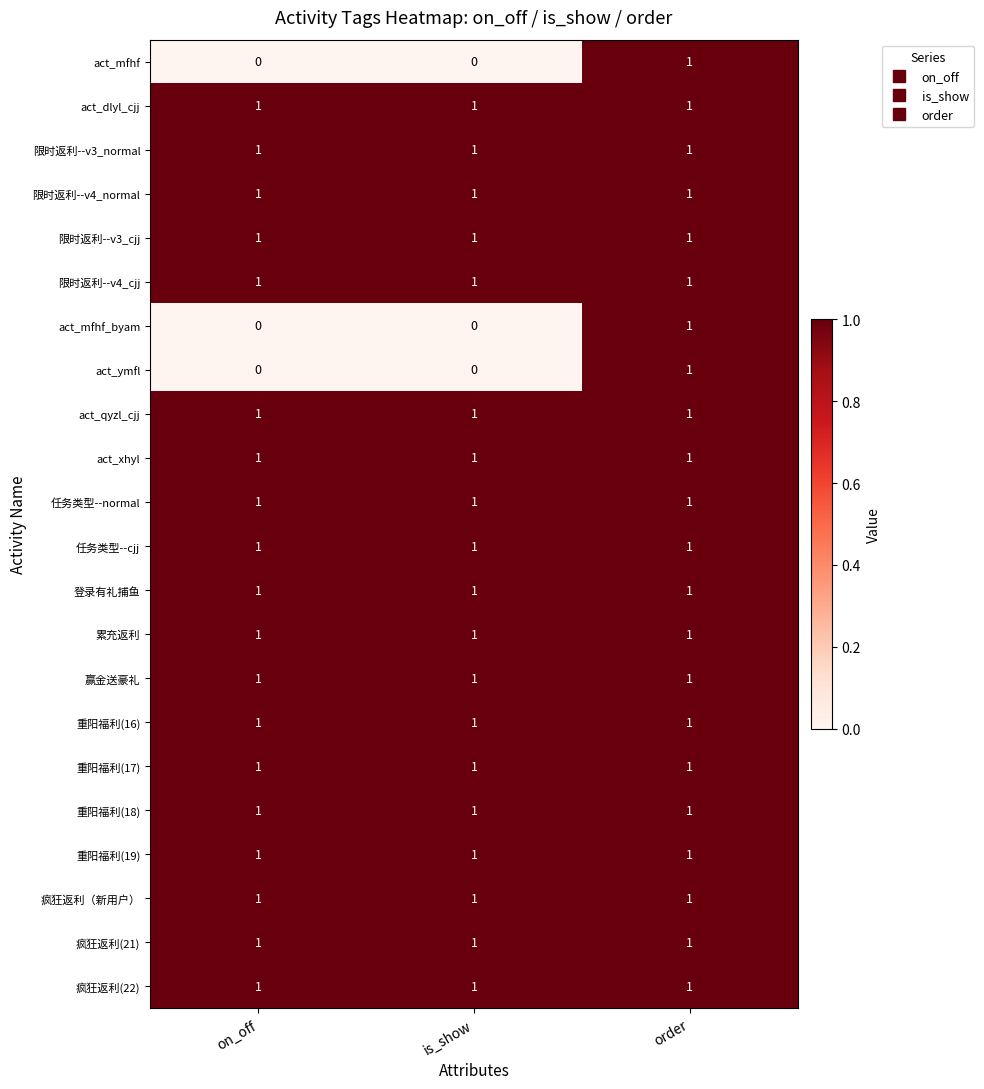

What is the sum of all 限时返利--v3_normal values?

3